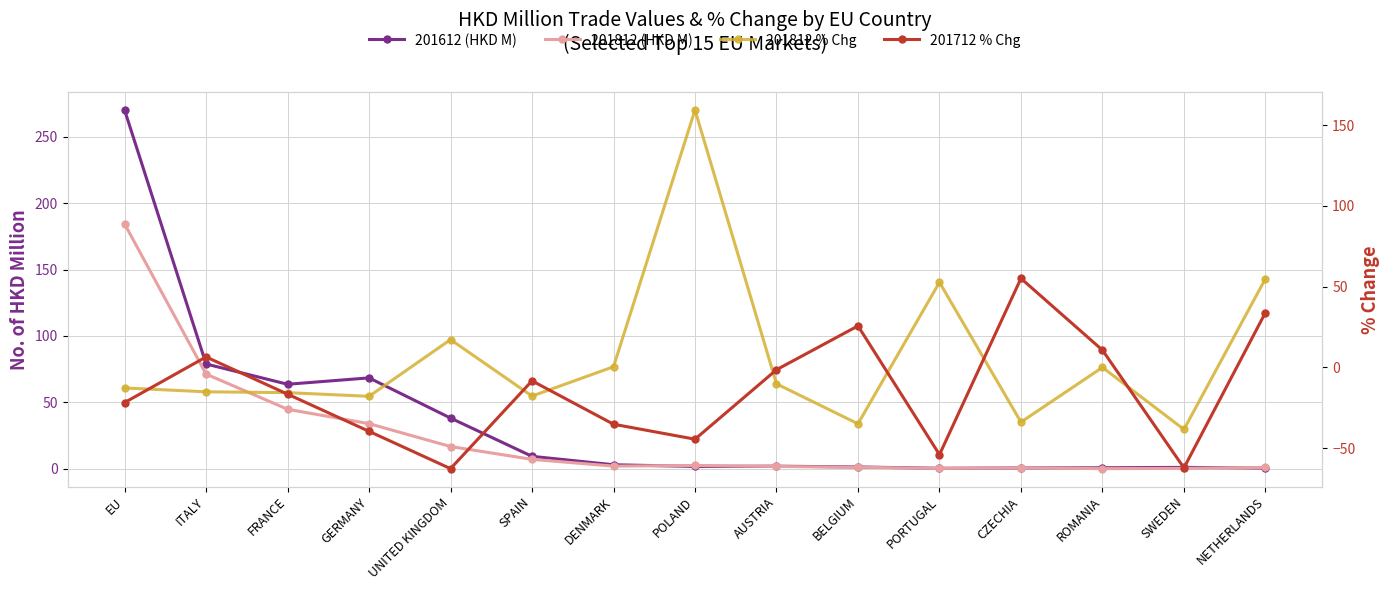

At which label does 201612 (HKD M) reach its peak?

EU